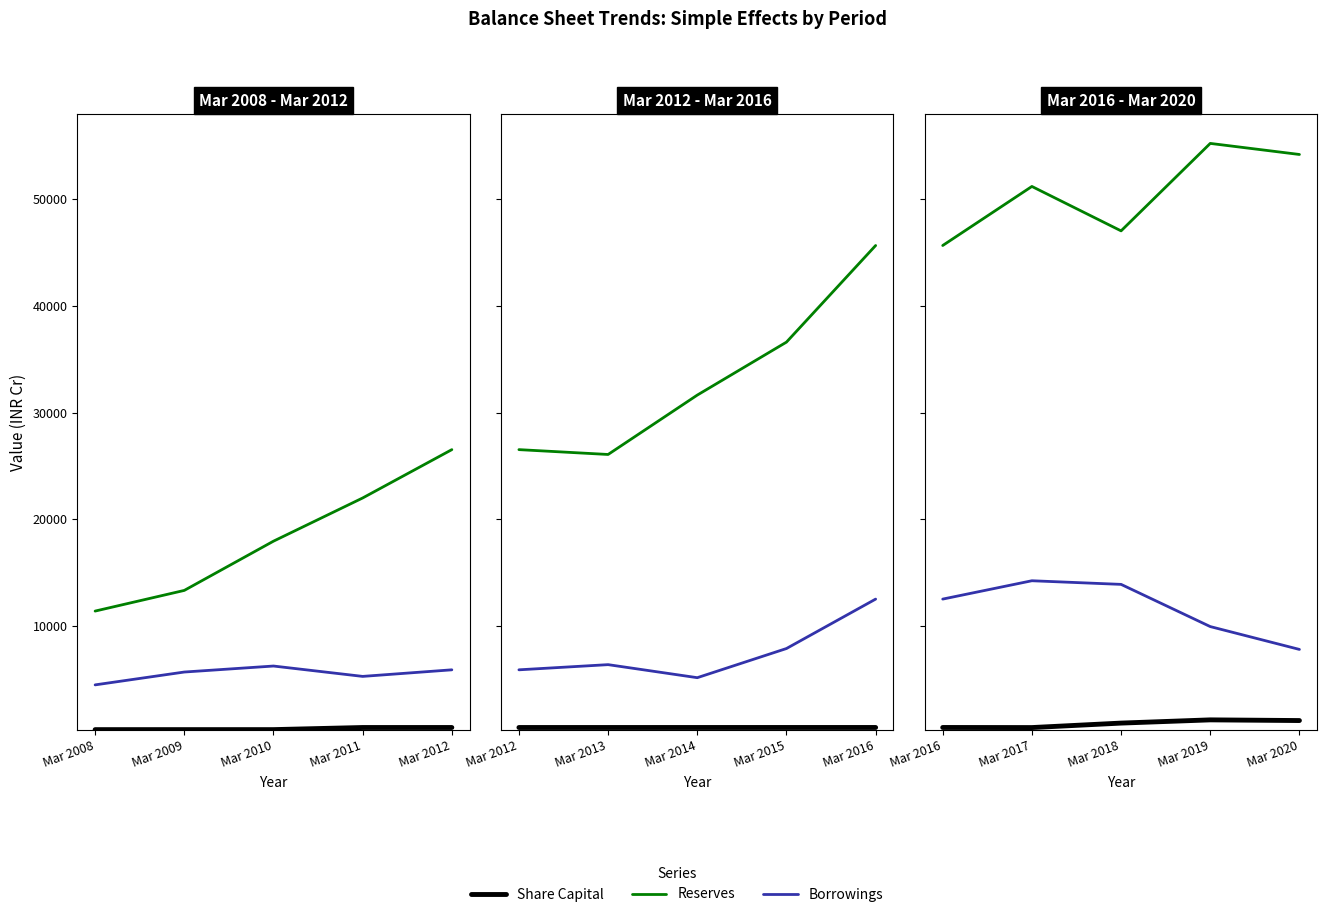

True or false: Borrowings and Reserves intersect in this chart.

False